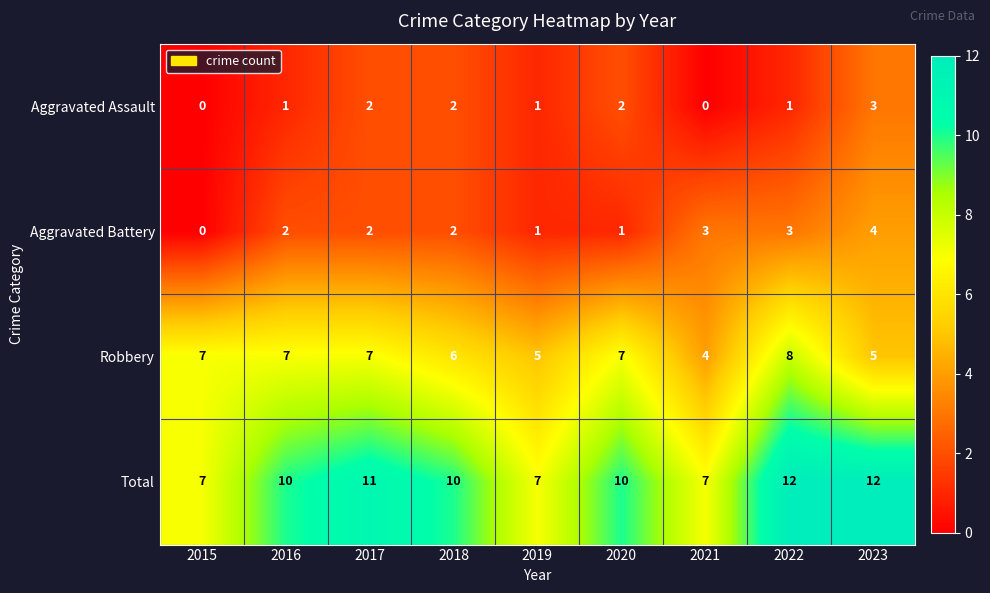

Which series has the widest spread of values?

Total